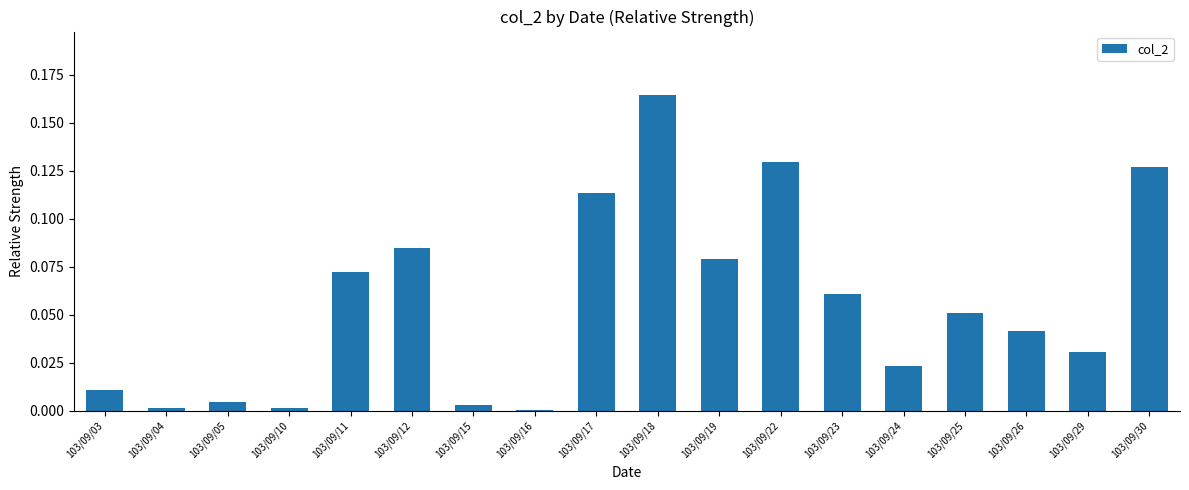

The chart shows a value of 0.0 at 103/09/11. True or false?

False